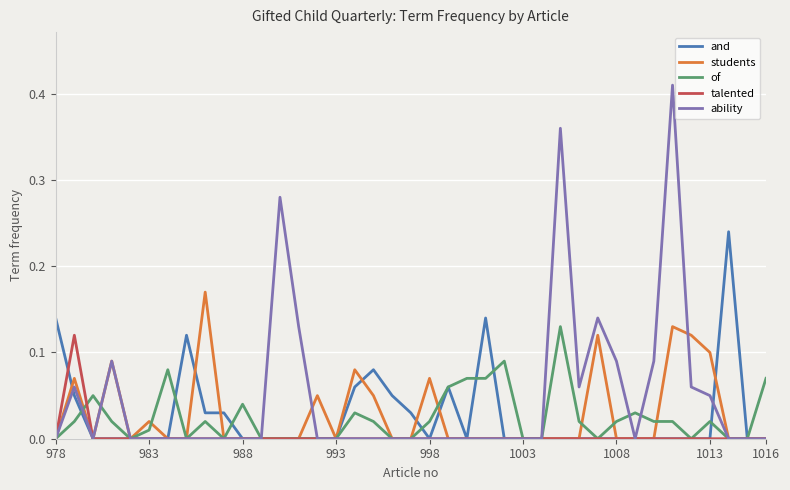

Which series has the largest range (max minus min)?

ability